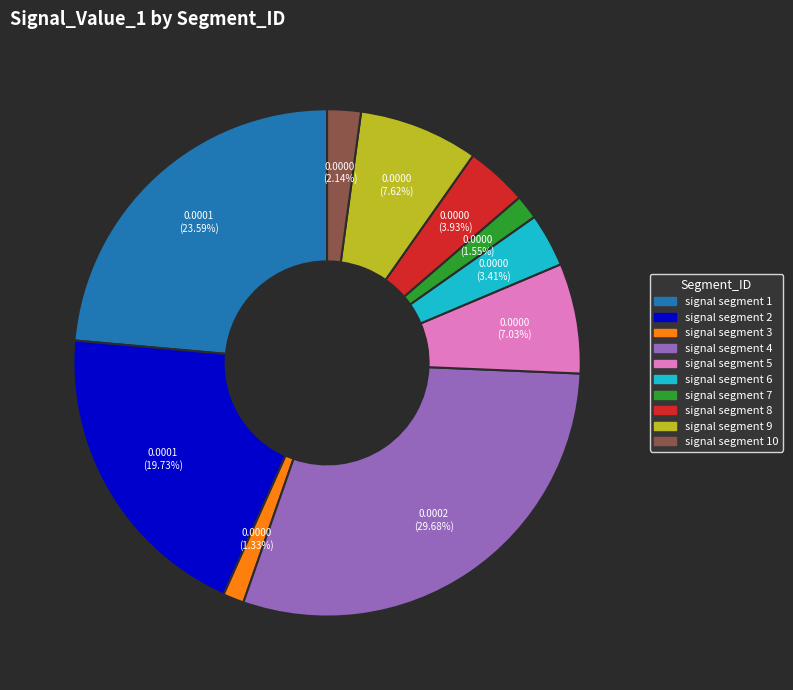

To the nearest percent, what is the average slice percentage?

10%